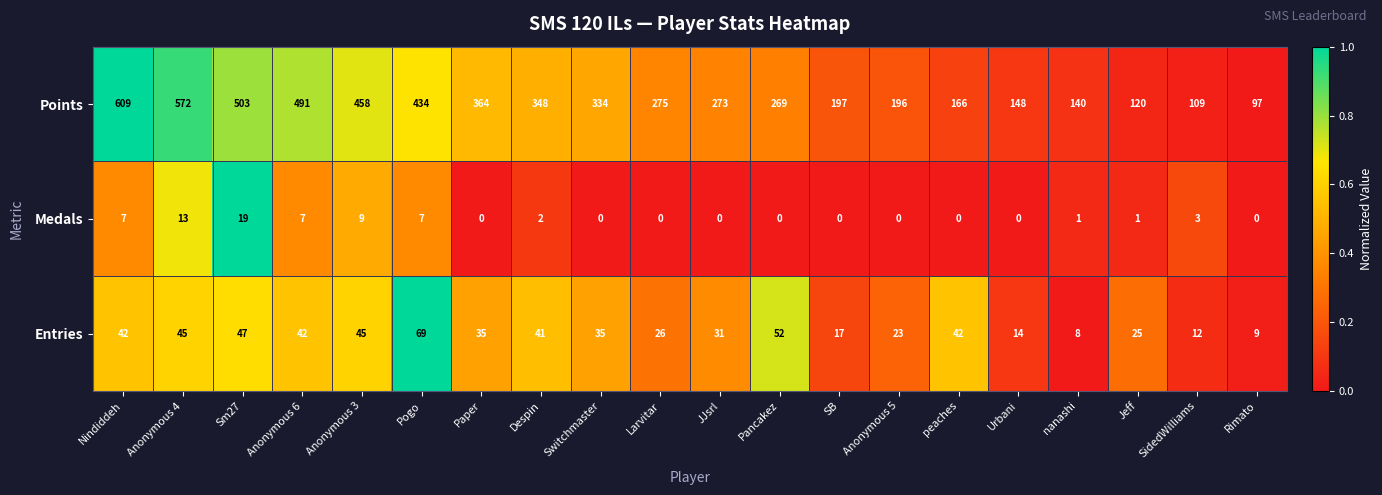

The value of Points at Anonymous 4 is 179. True or false?

False